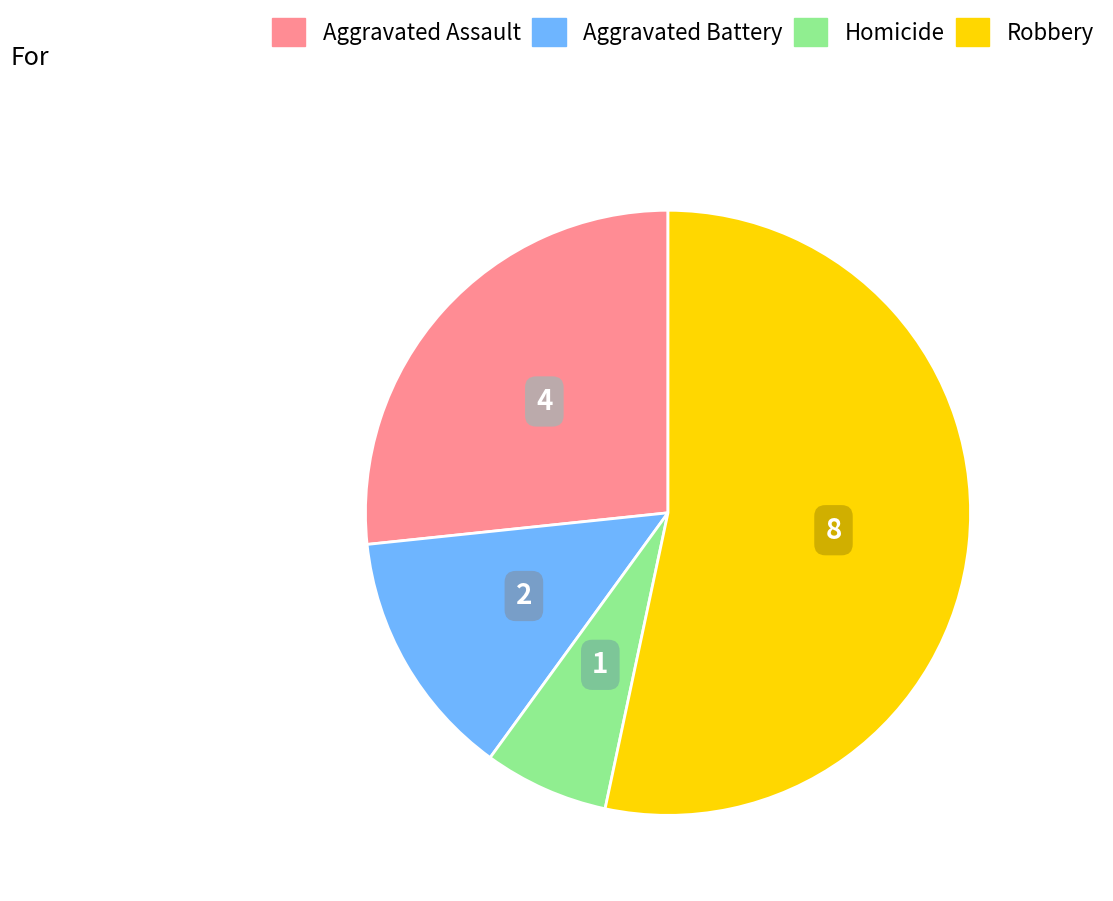

The Homicide slice represents 1% of the pie. True or false?

False